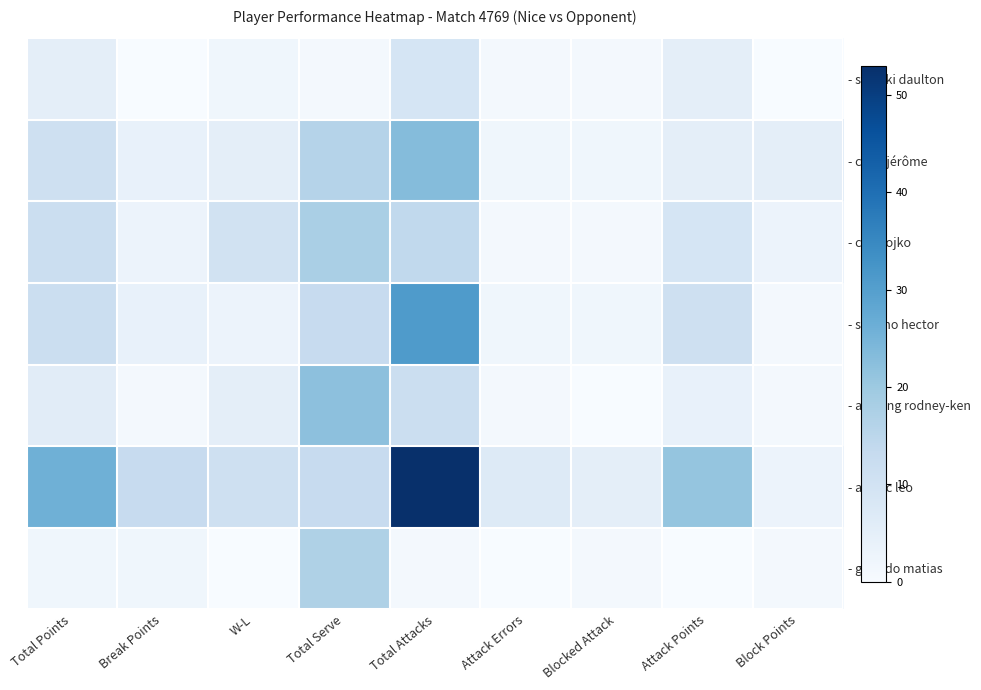

Which series has the largest total across all categories?

- andric leo